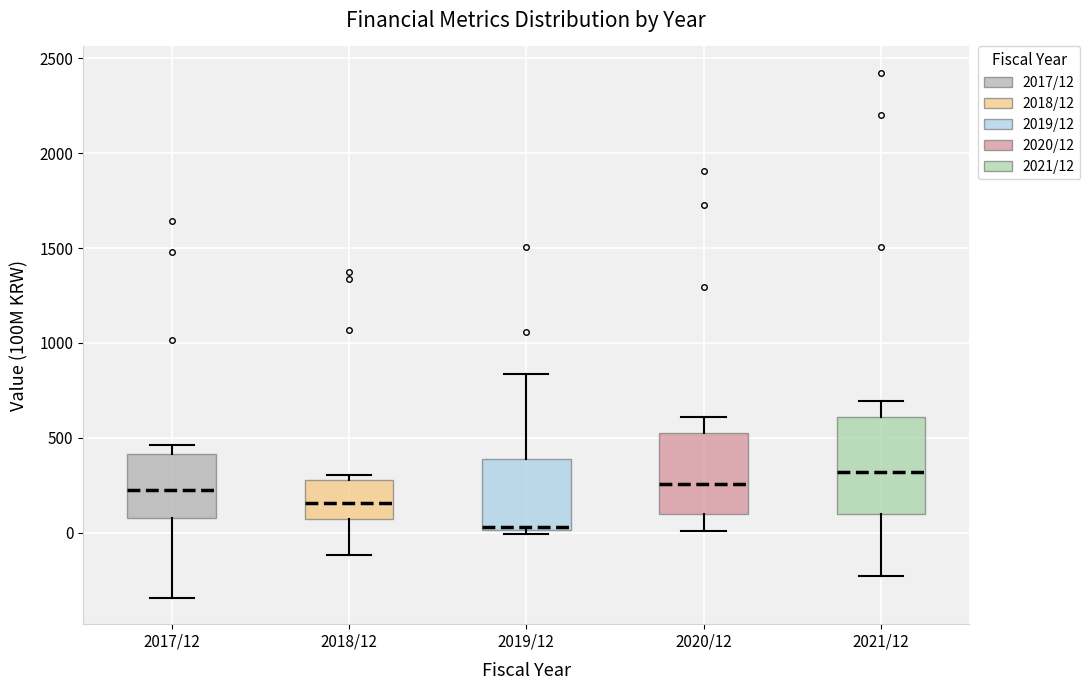

Which box has the highest median line?

2021/12